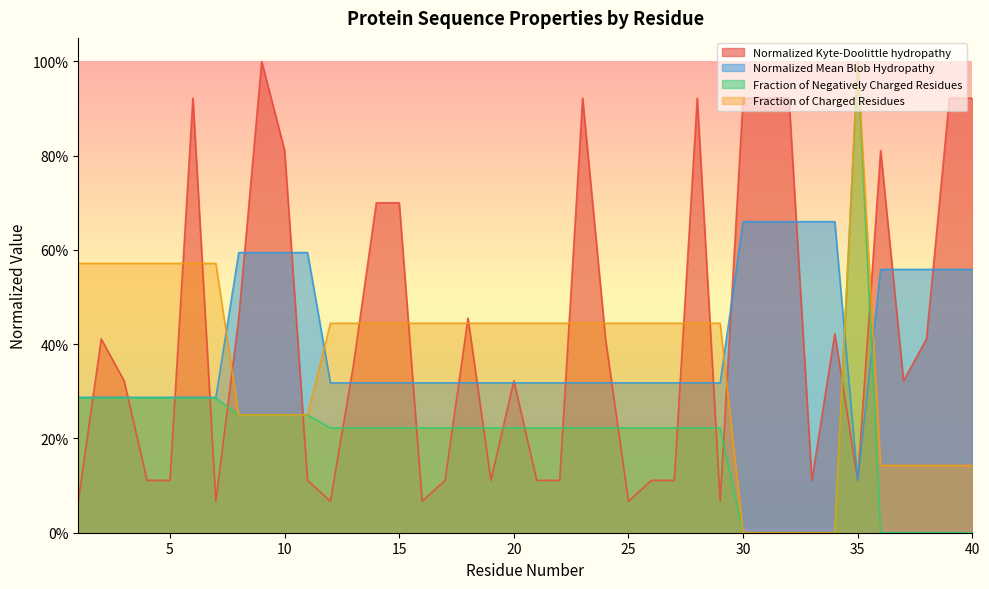

Between 15 and 19, which series saw the biggest shift?

Normalized_Kyte-Doolittle_hydropathy